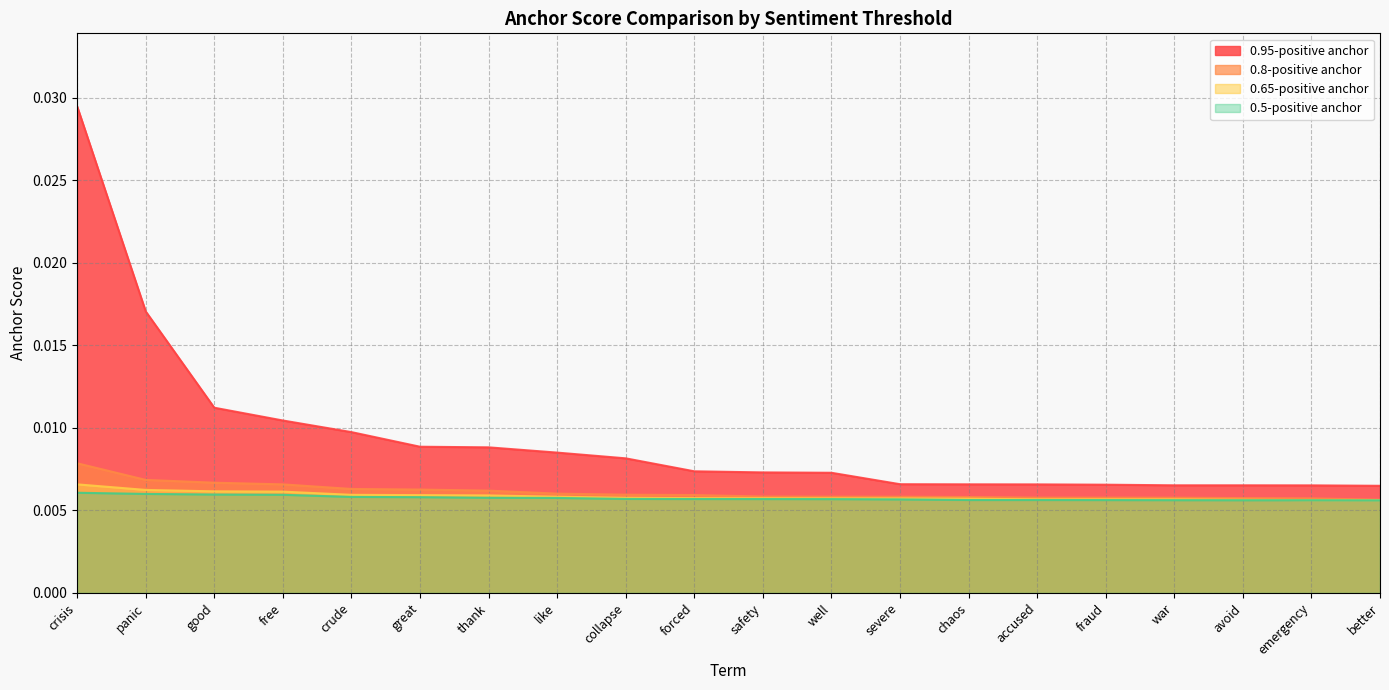

What is the label of the 7th point from the left?

thank